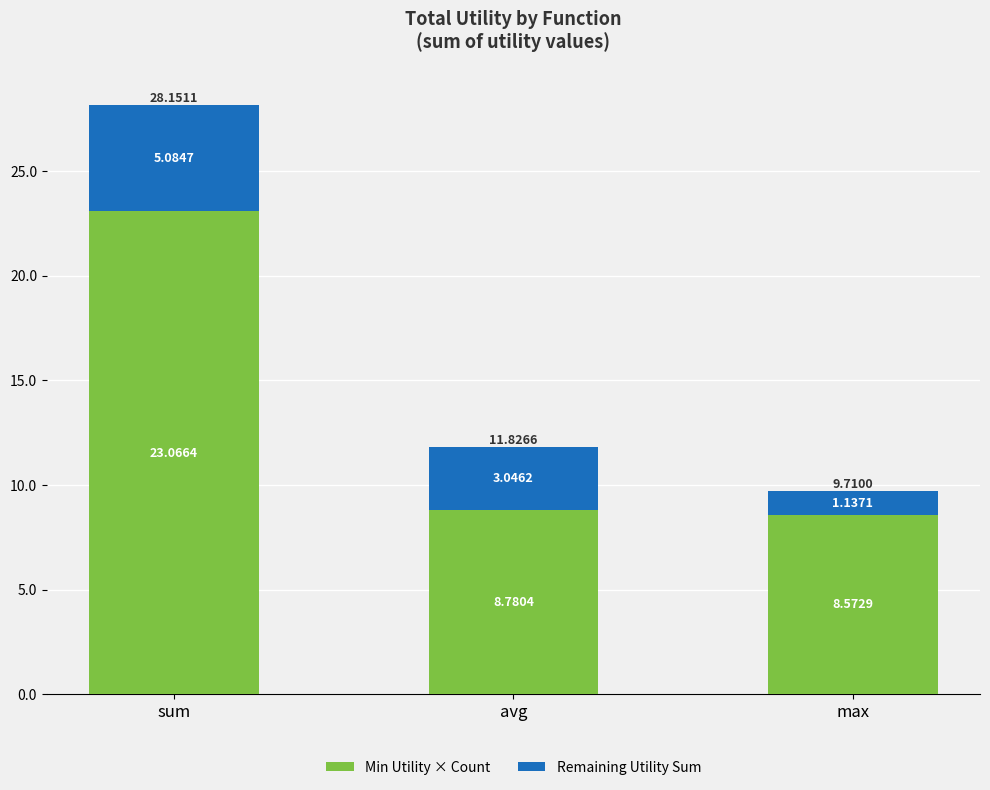

What are all the series names shown in the legend?

Min Utility × Count, Remaining Utility Sum